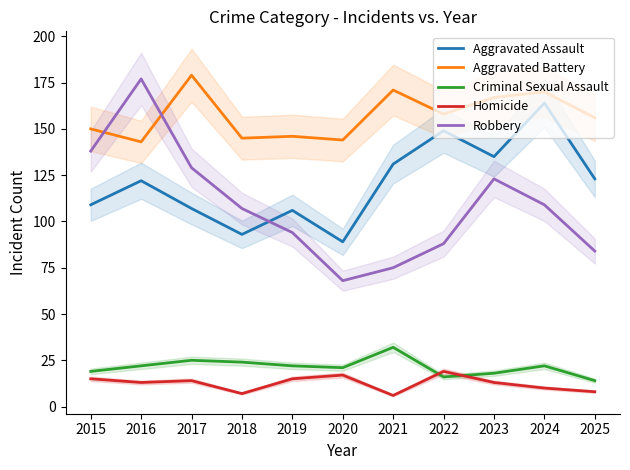

Reading right to left, list all the values displayed in this chart.

Aggravated Assault: 123	164	135	149	131	89	106	93	107	122	109
Aggravated Battery: 156	170	167	158	171	144	146	145	179	143	150
Criminal Sexual Assault: 14	22	18	16	32	21	22	24	25	22	19
Homicide: 8	10	13	19	6	17	15	7	14	13	15
Robbery: 84	109	123	88	75	68	94	107	129	177	138